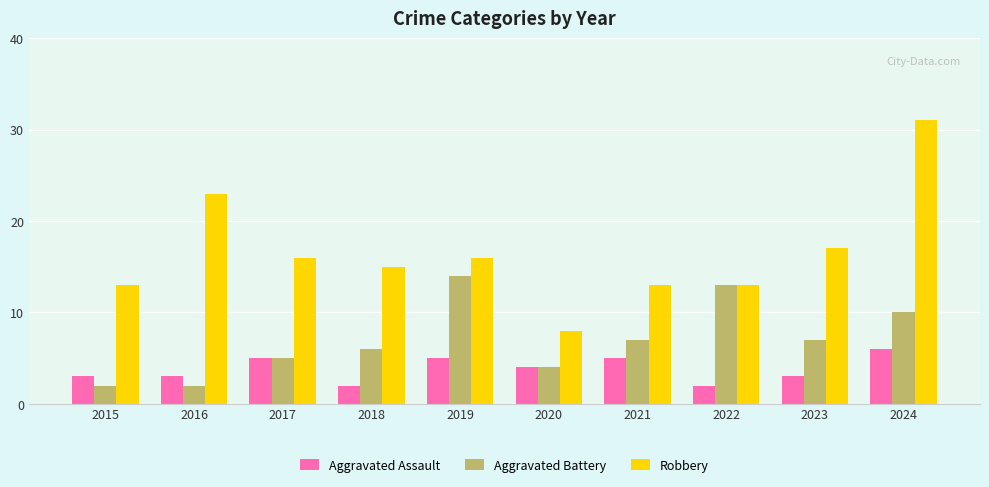

Which series has the largest total across all categories?

Robbery